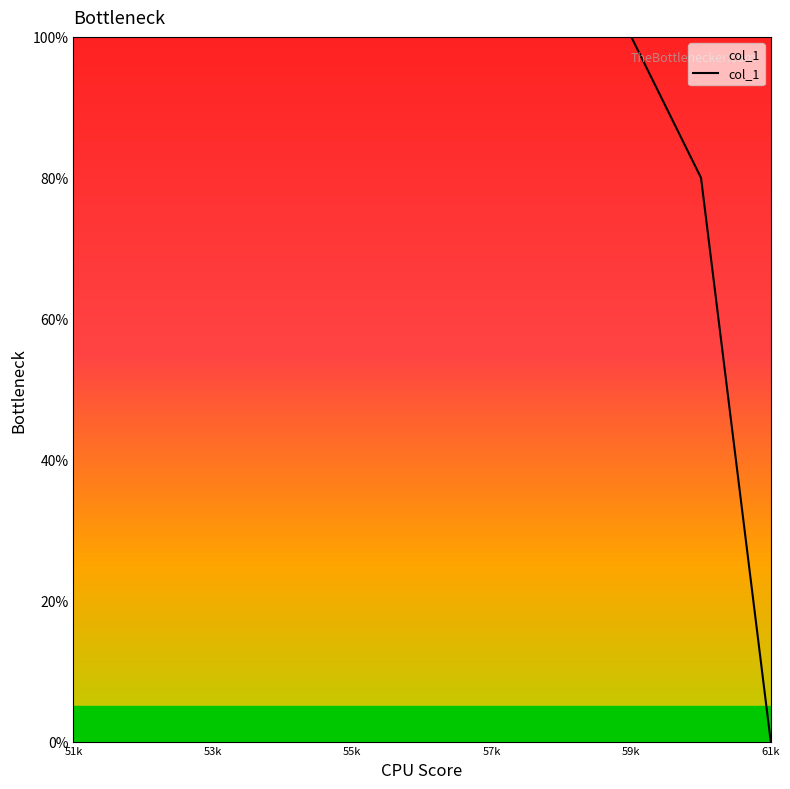

What is the greatest value displayed?

100